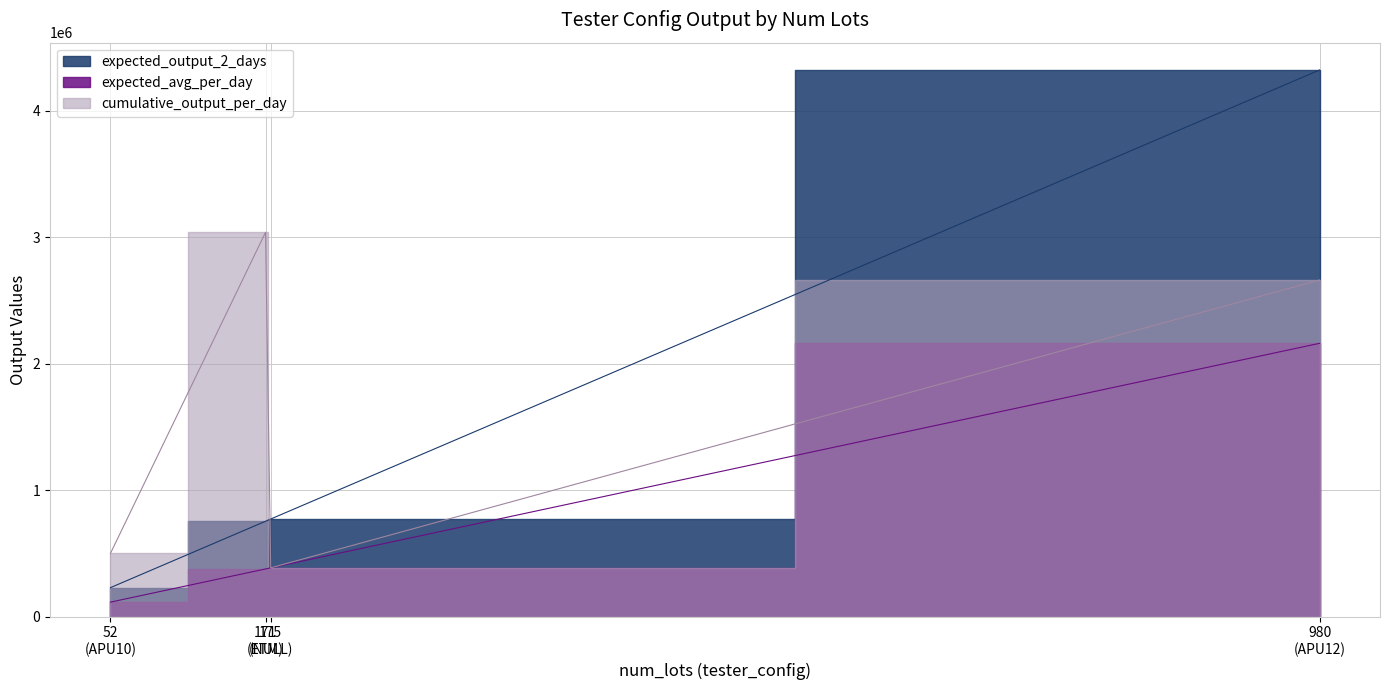

What is the difference between the expected_avg_per_day values at ETM and APU12?

1783845